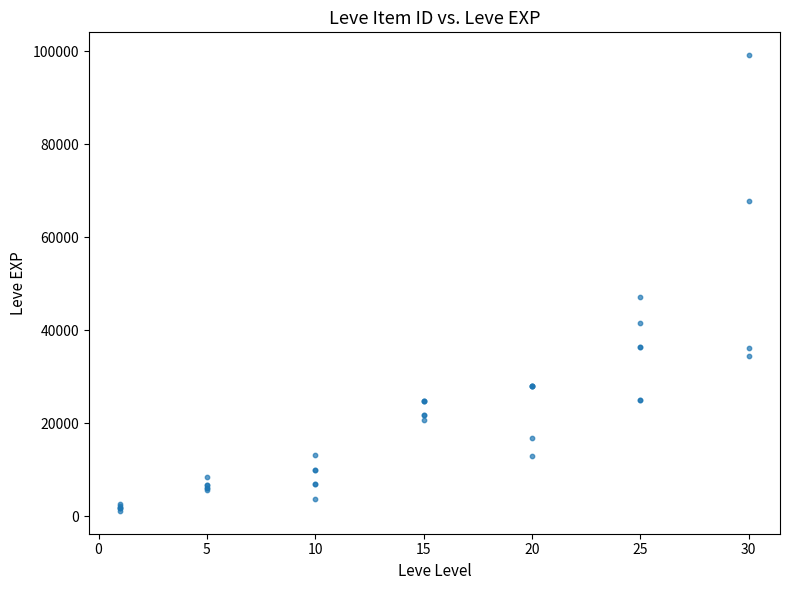

What Y value in the scatter plot is closest to 50190?

47200